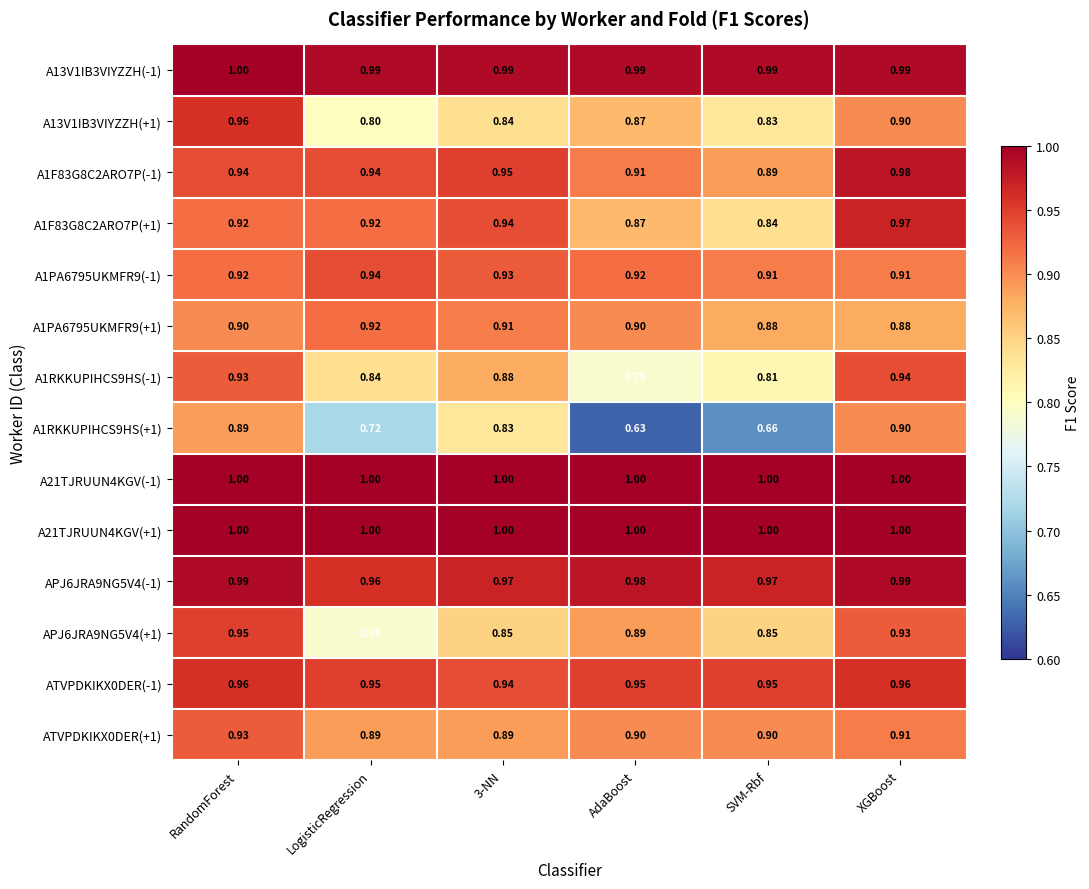

At which category does the chart reach its minimum across all series?

AdaBoost